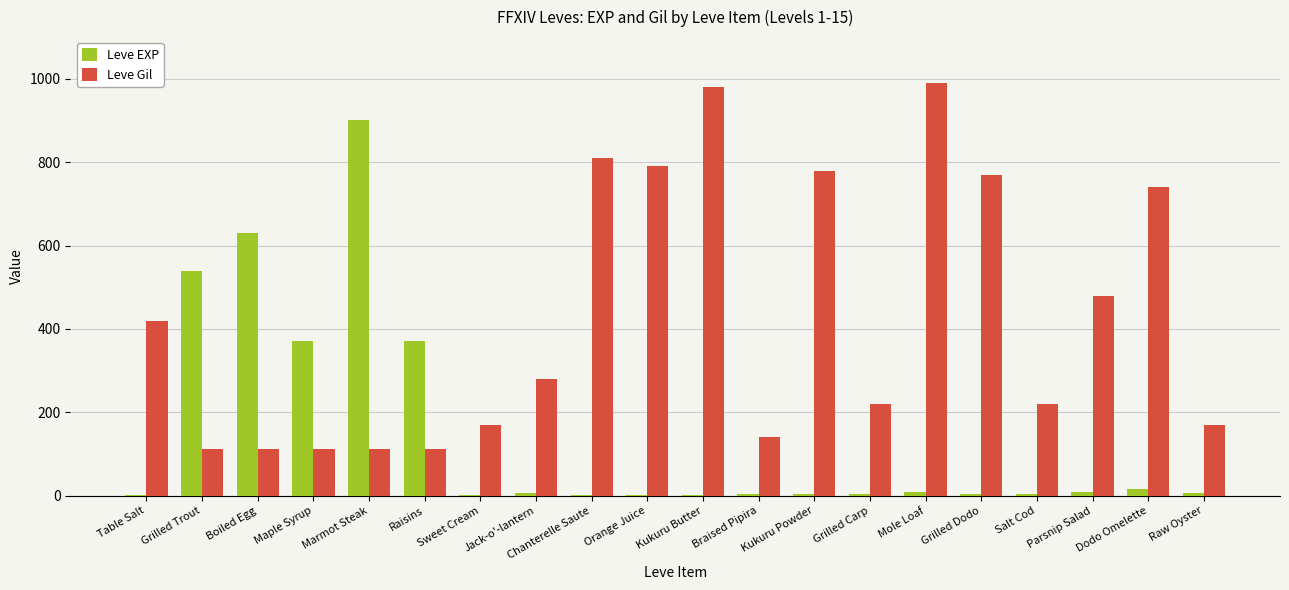

What is the total value across all series at Sweet Cream?

171